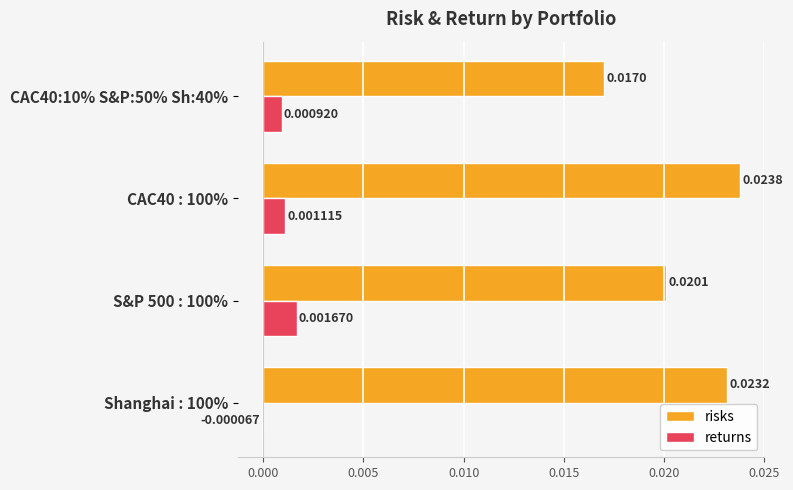

How many values in returns are above zero?

3